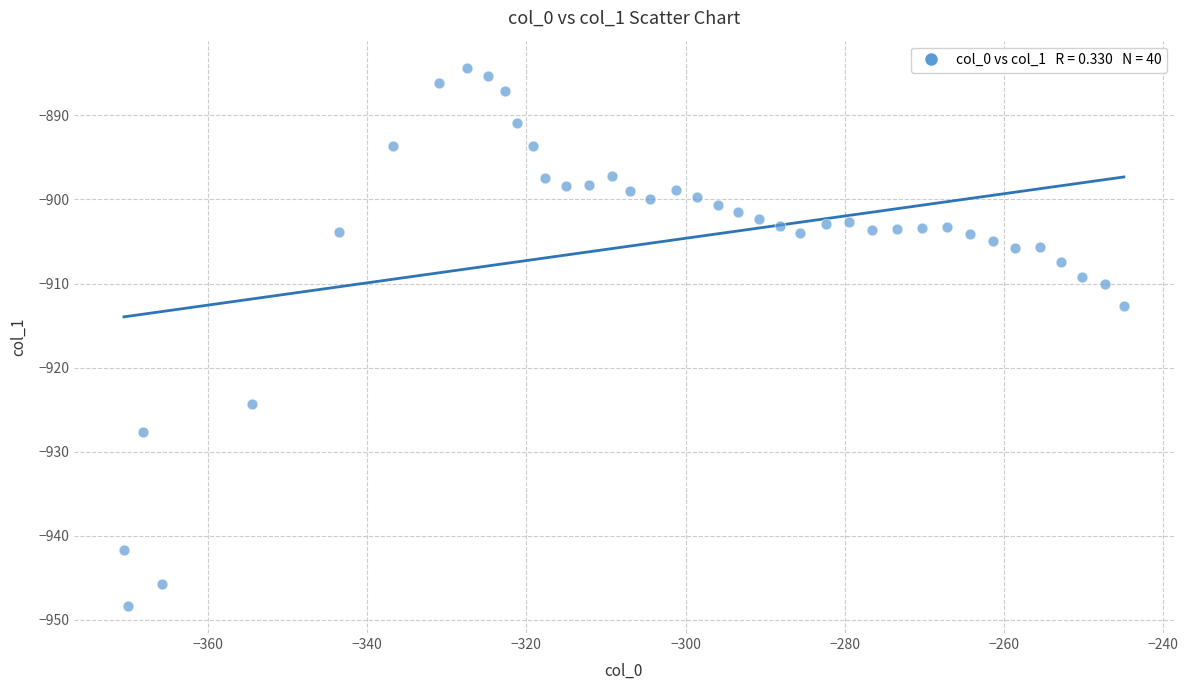

What Y value in the scatter plot is closest to -916?

-912.7